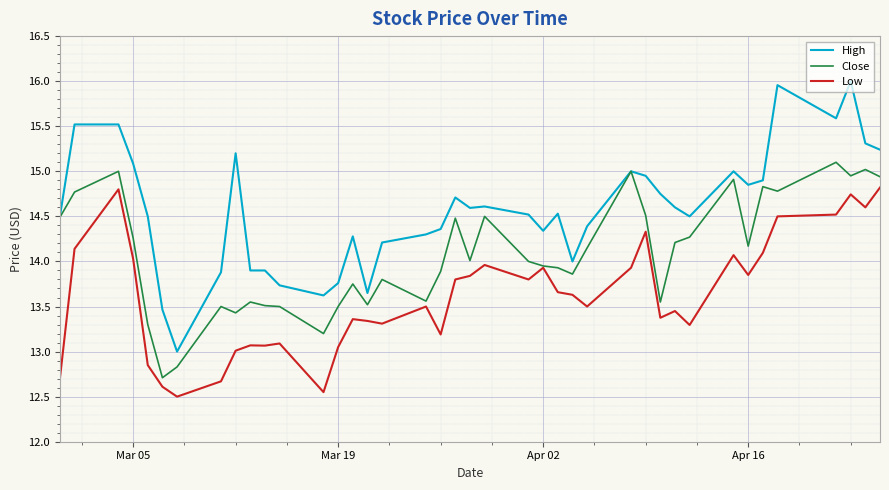

Does the chart display data point markers on the line(s)?

No